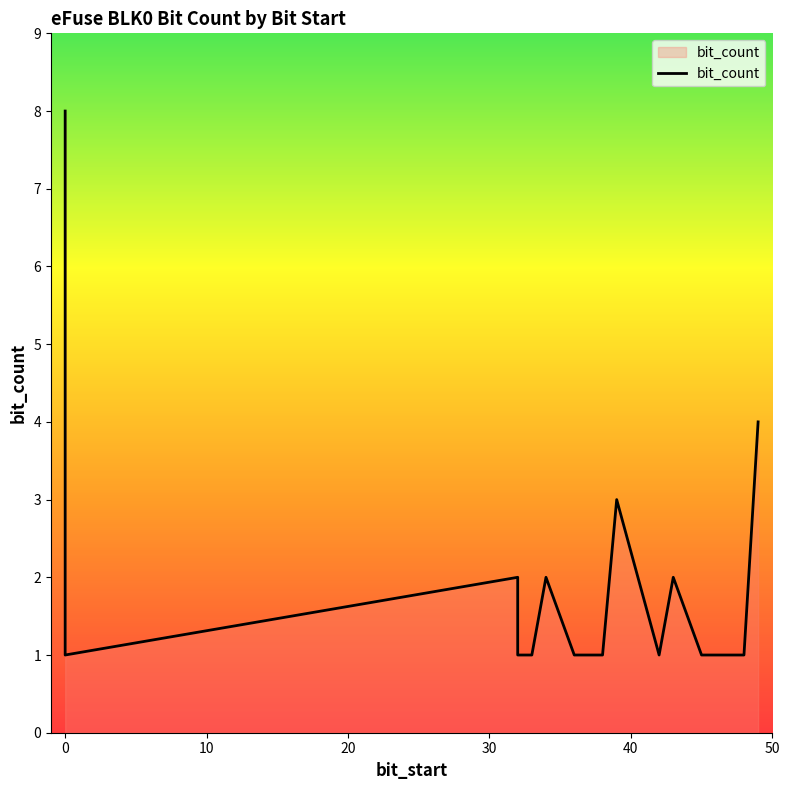

Rank the categories by value from highest to lowest.

0, 49, 39, 32, 32, 34, 43, 0, 0, 0, 0, 0, 0, 0, 0, 0, 32, 33, 36, 37, 38, 42, 45, 46, 47, 48